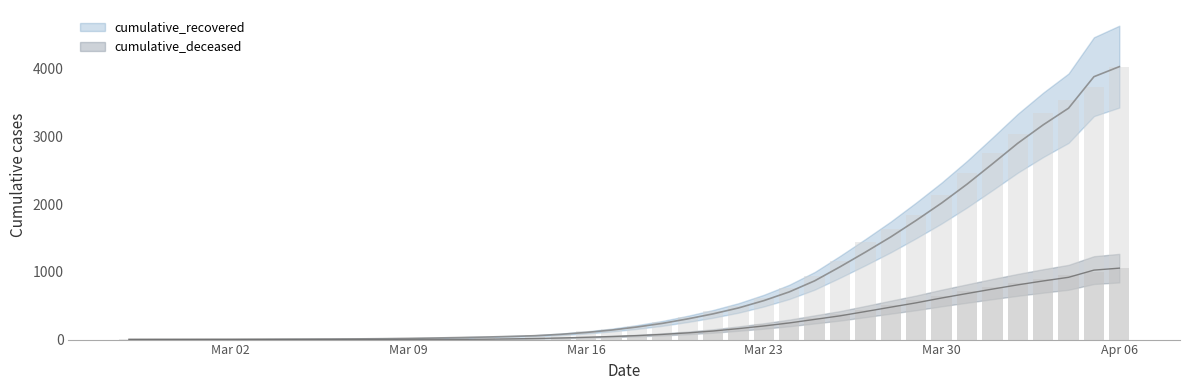

True or false: cumulative_deceased has a value of 263 at 2020-03-24.

True